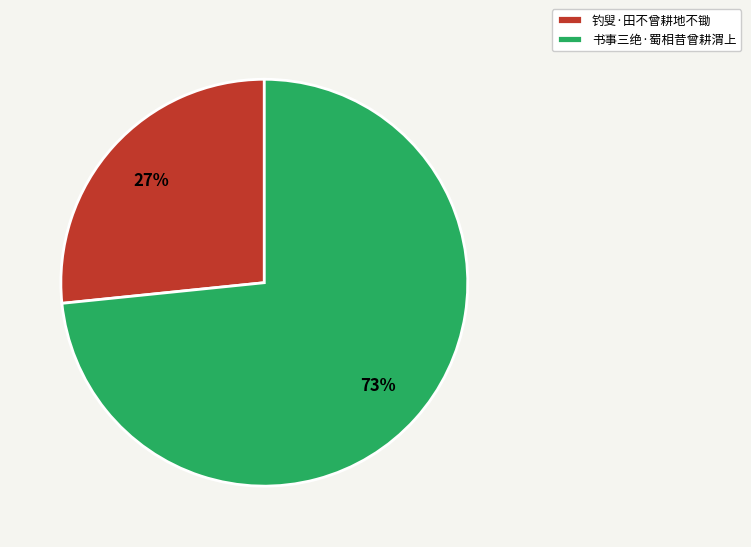

Between 钓叟·田不曾耕地不锄 and 书事三绝·蜀相昔曾耕渭上, which is larger?

书事三绝·蜀相昔曾耕渭上